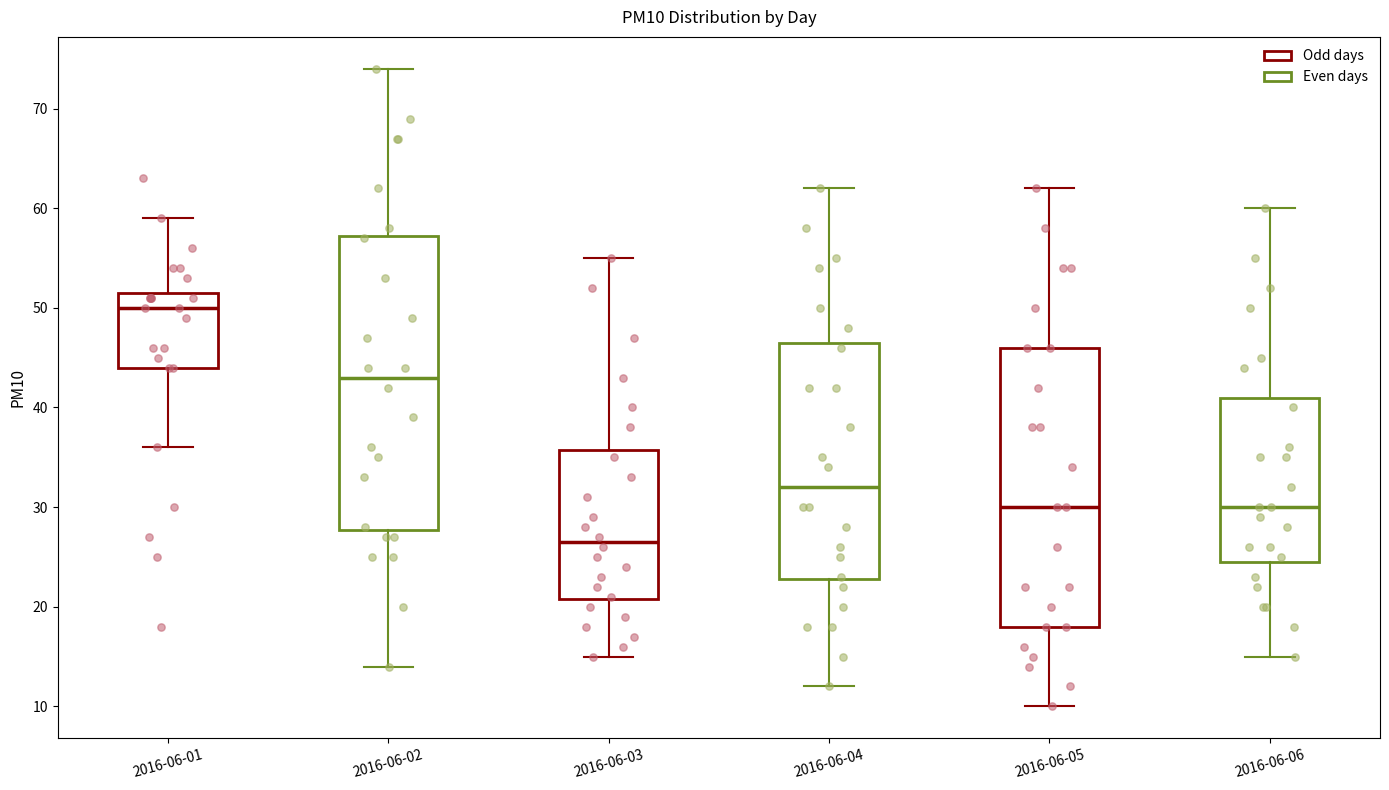

Where does the upper whisker of the box for 2016-06-06 end on the y-axis? The values are not printed on the chart, so give them approximately, as read against the axis.

60